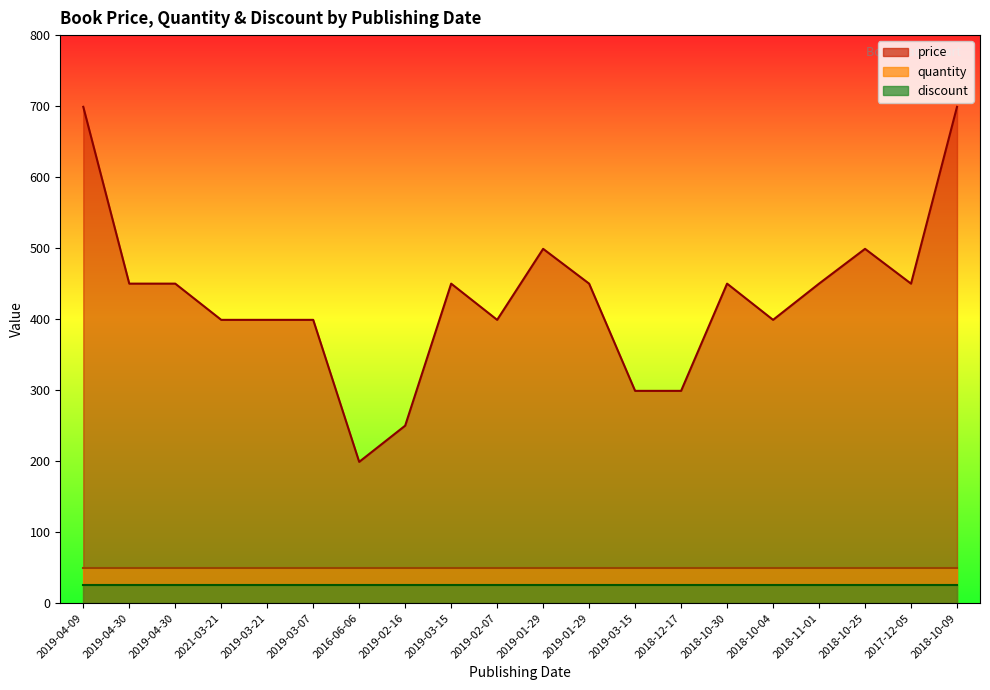

Is the value of quantity at 2019-02-16 greater than the value of discount at 2019-01-29?

Yes